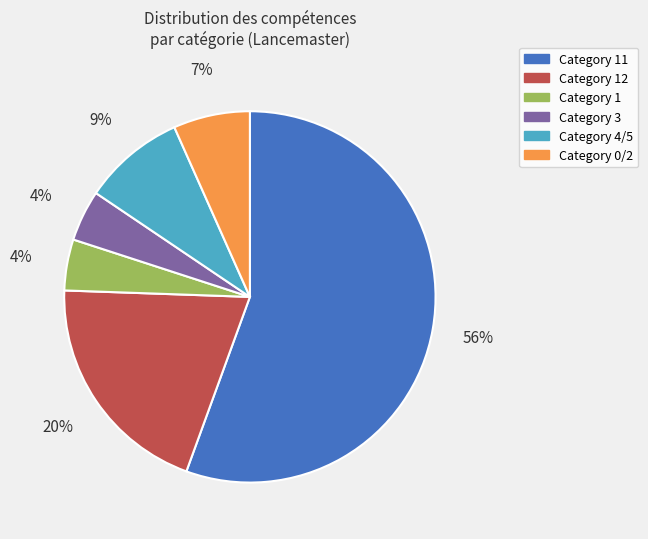

Is the sum of Category 1 and Category 4/5 greater than half?

No